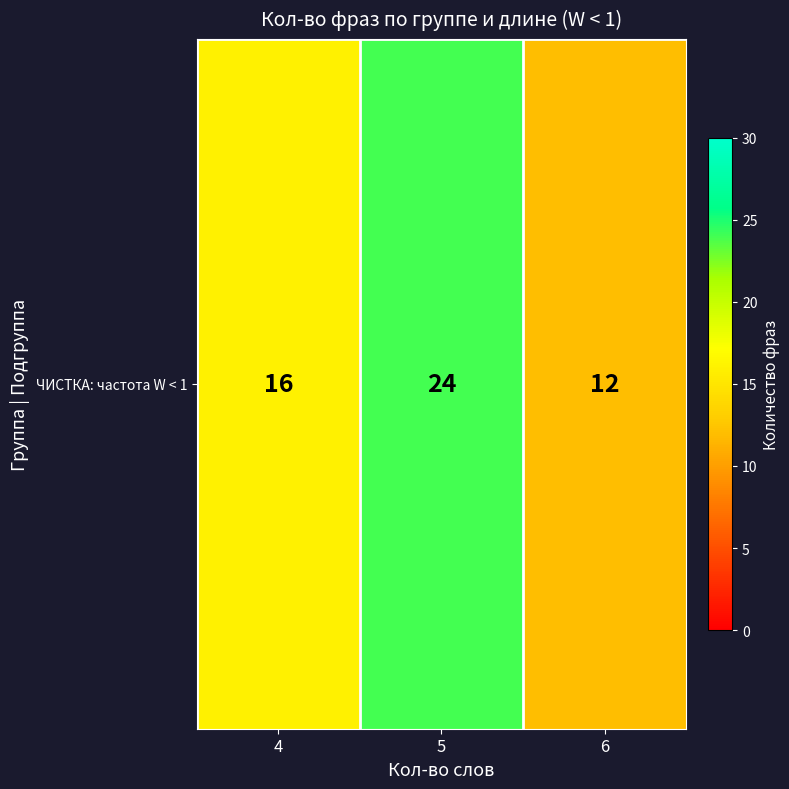

What is the average value?

17